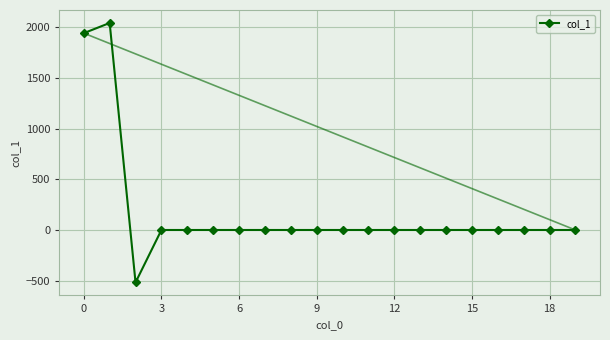

What is the highest value of the col_1 series?

2043.3